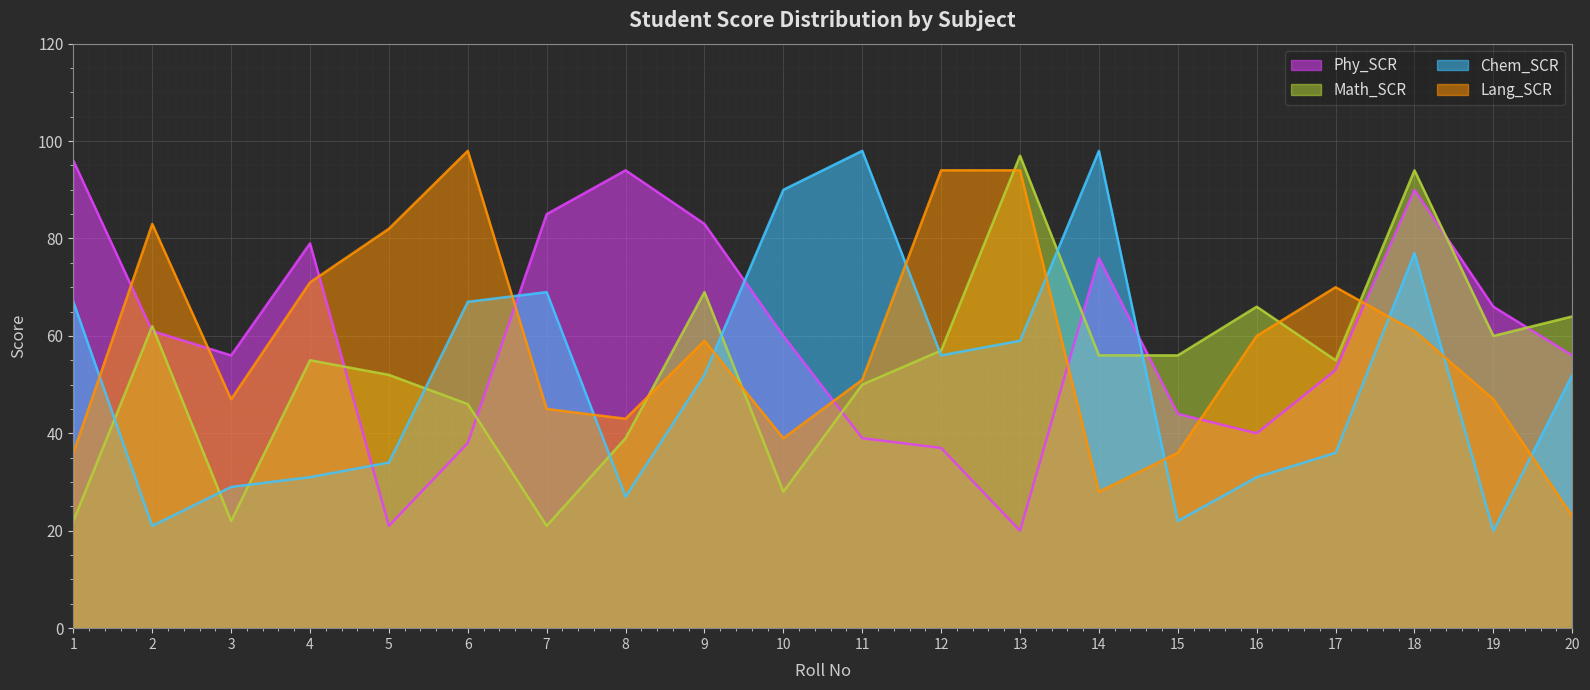

Does the chart display data point markers on the line(s)?

No